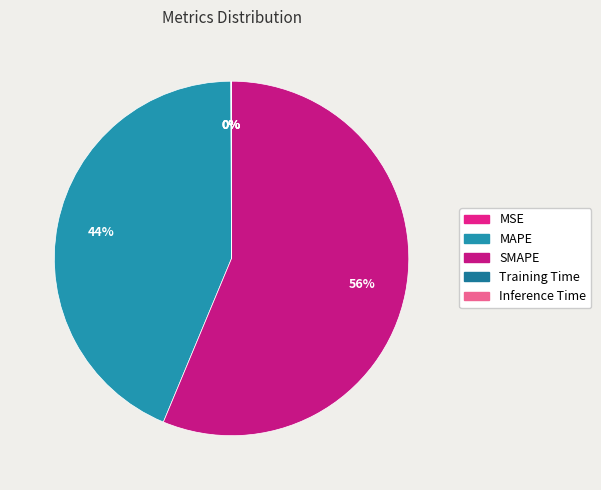

True or false: Training Time accounts for 6% of the total.

False